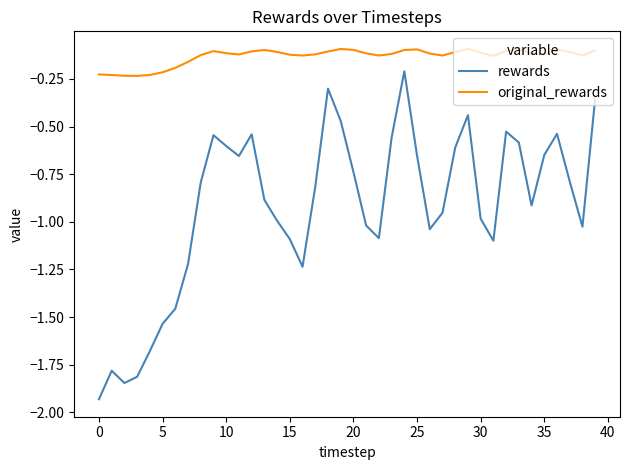

True or false: rewards and original_rewards cross at least once.

False